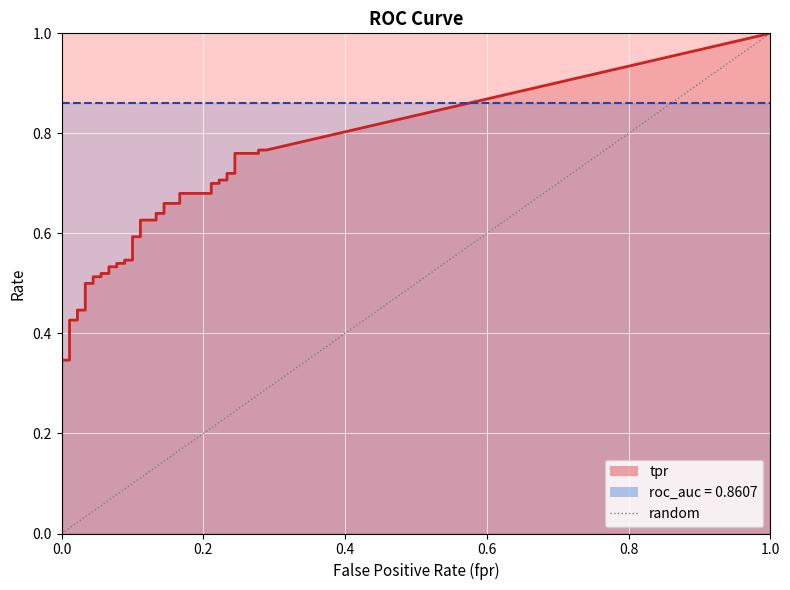

What is the sum of all values?

1